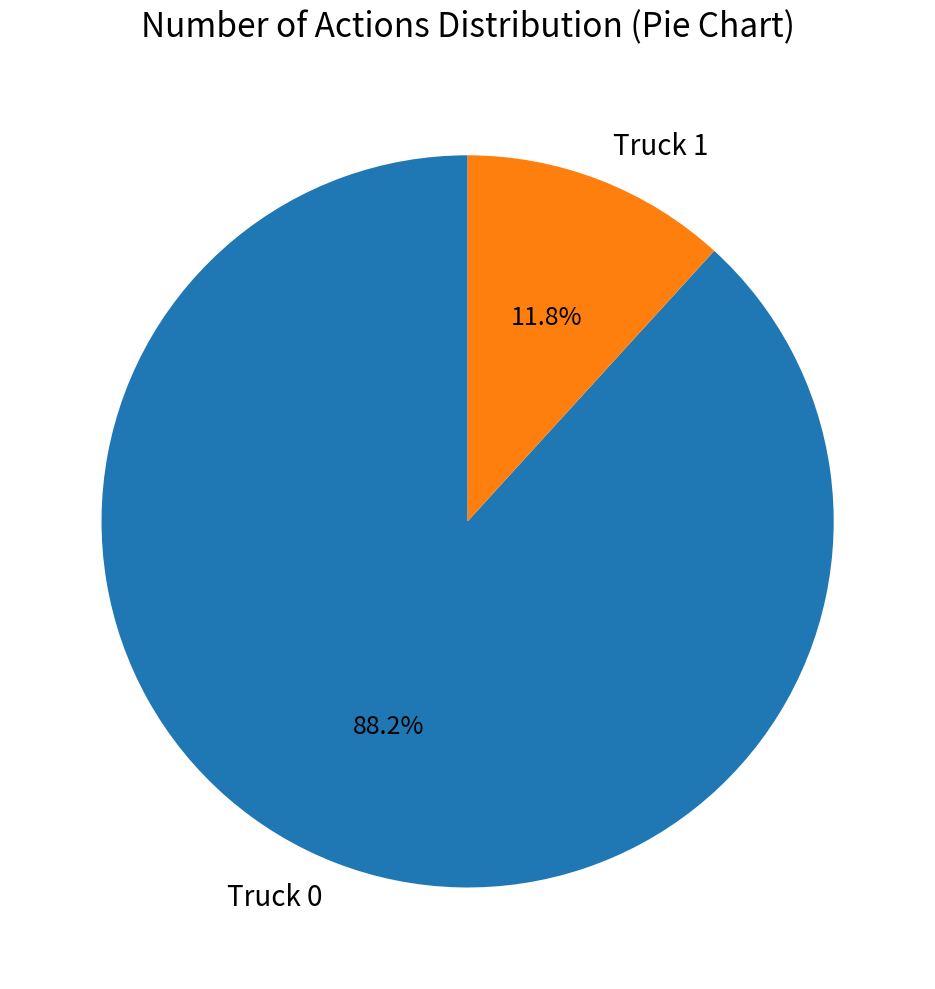

Which category accounts for the majority?

Truck 0